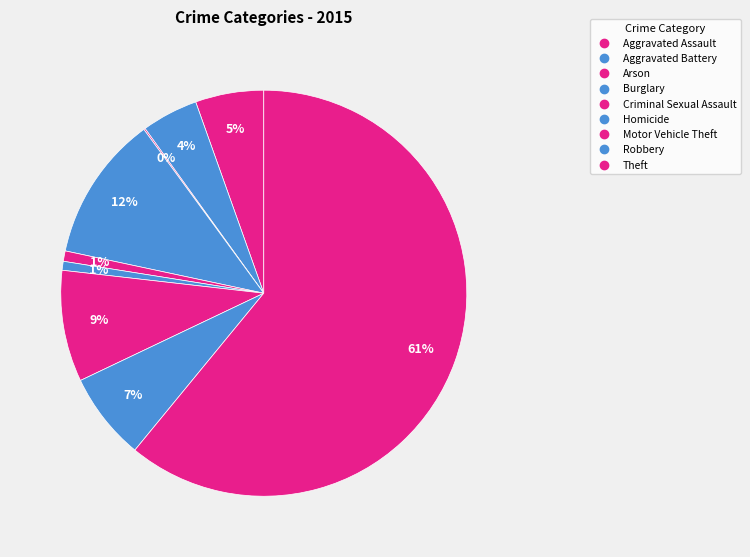

What is the smallest slice in the pie chart?

Arson